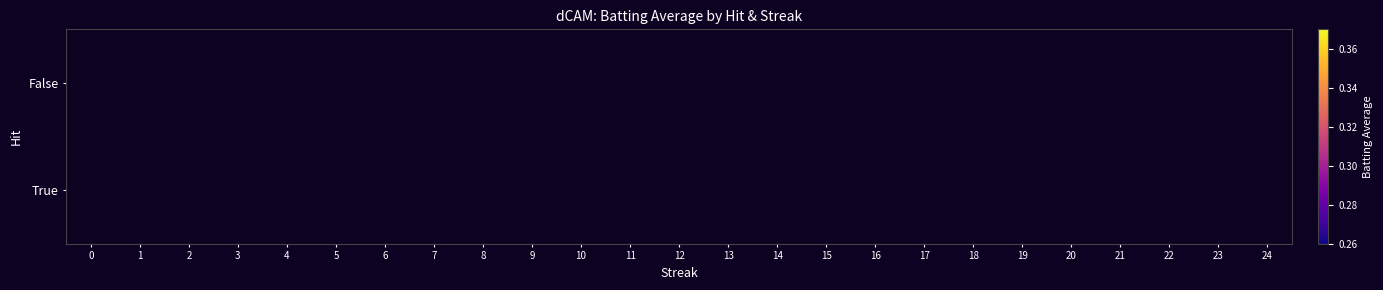

Is it true that True equals 0.3 at 7?

True